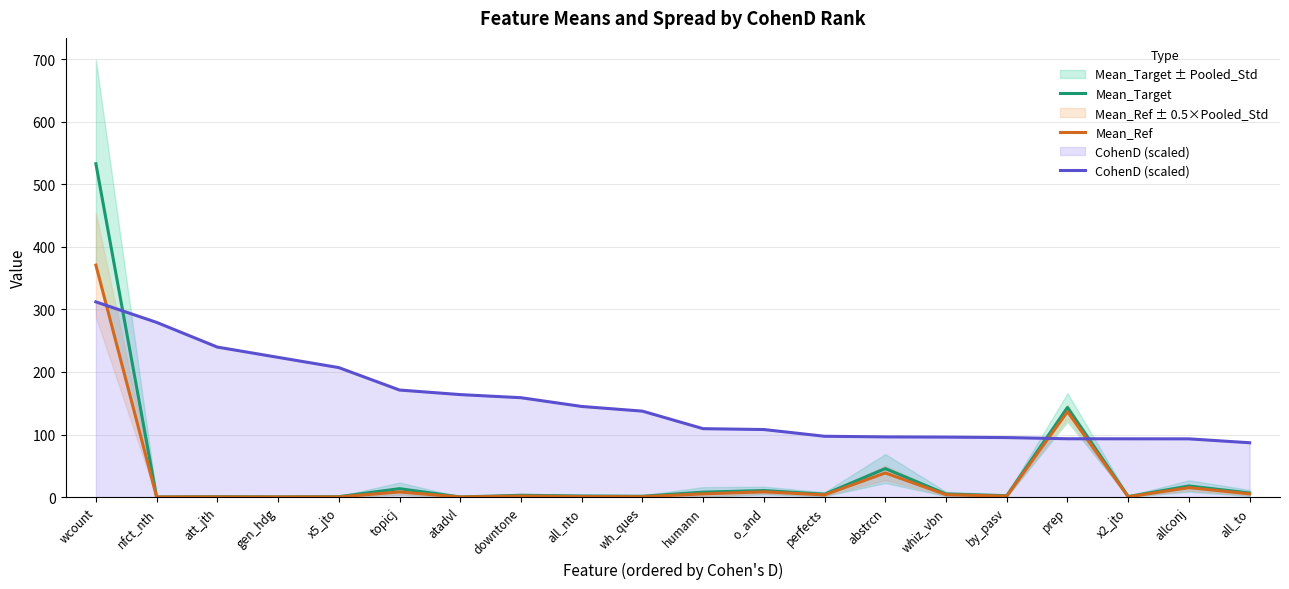

What is the greatest value displayed?

533.2